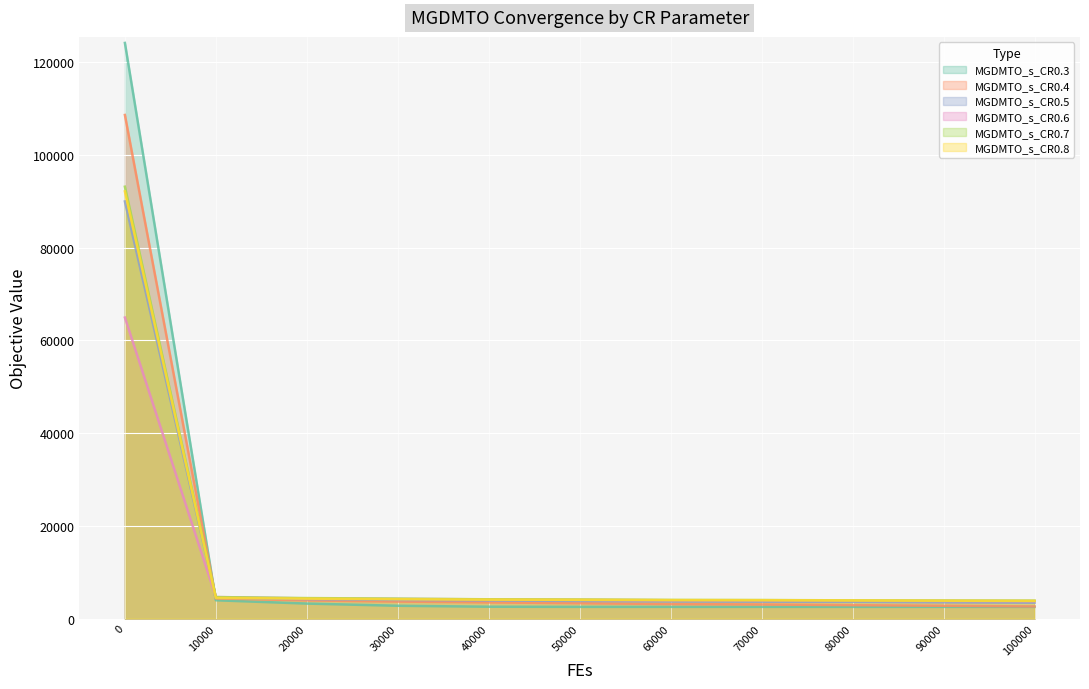

Reading left to right, what are all the values shown in this chart?

MGDMTO_s_CR0.3: 0=124115.3	10000=3937.7	20000=3224.4	30000=2752.3	40000=2545.9	50000=2514.9	60000=2514.1	70000=2514.1	80000=2514.0	90000=2514.0	100000=2514.0
MGDMTO_s_CR0.4: 0=108581.5	10000=4341.2	20000=3907.2	30000=3657.5	40000=3478.9	50000=3301.1	60000=3124.4	70000=3034.1	80000=2884.6	90000=2749.4	100000=2601.3
MGDMTO_s_CR0.5: 0=89938.6	10000=4500.8	20000=4181.6	30000=4005.8	40000=3883.6	50000=3775.3	60000=3673.2	70000=3630.9	80000=3600.9	90000=3493.2	100000=3416.4
MGDMTO_s_CR0.6: 0=64898.5	10000=4635.3	20000=4340.9	30000=4230.3	40000=4134.6	50000=4037.3	60000=3942.6	70000=3895.4	80000=3835.5	90000=3798.4	100000=3757.9
MGDMTO_s_CR0.7: 0=93116.0	10000=4624.1	20000=4410.3	30000=4291.8	40000=4146.4	50000=4103.8	60000=4011.1	70000=3984.2	80000=3919.9	90000=3888.1	100000=3860.5
MGDMTO_s_CR0.8: 0=92104.7	10000=4445.3	20000=4290.1	30000=4160.5	40000=4079.3	50000=4031.1	60000=3976.8	70000=3960.6	80000=3907.5	90000=3842.1	100000=3803.1